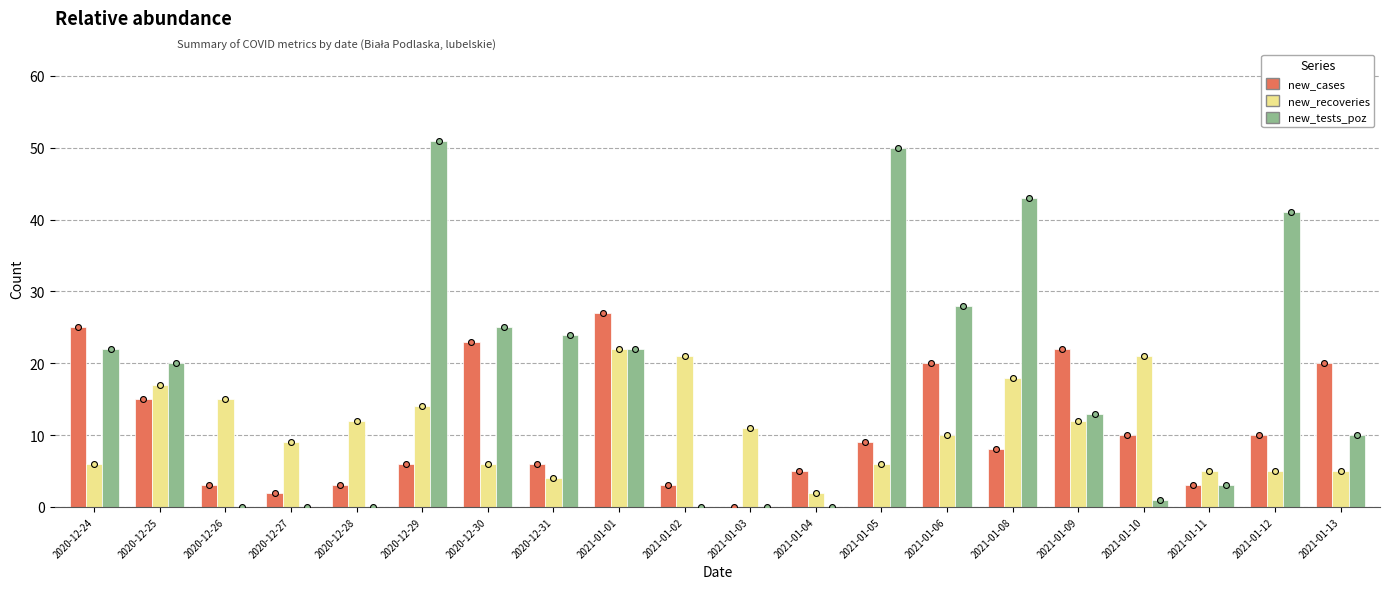

Is the value of new_tests_poz at 2020-12-30 greater than the value of new_cases at 2020-12-28?

Yes